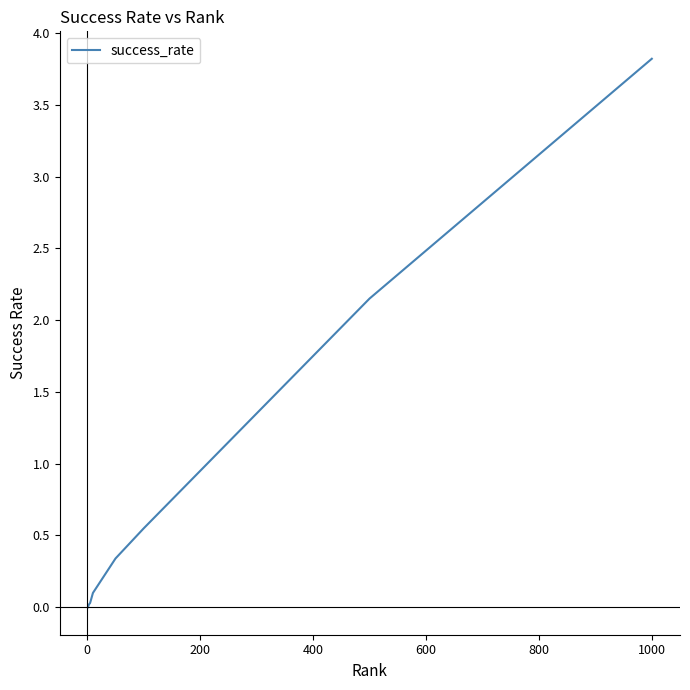

What is the greatest value displayed?

3.8